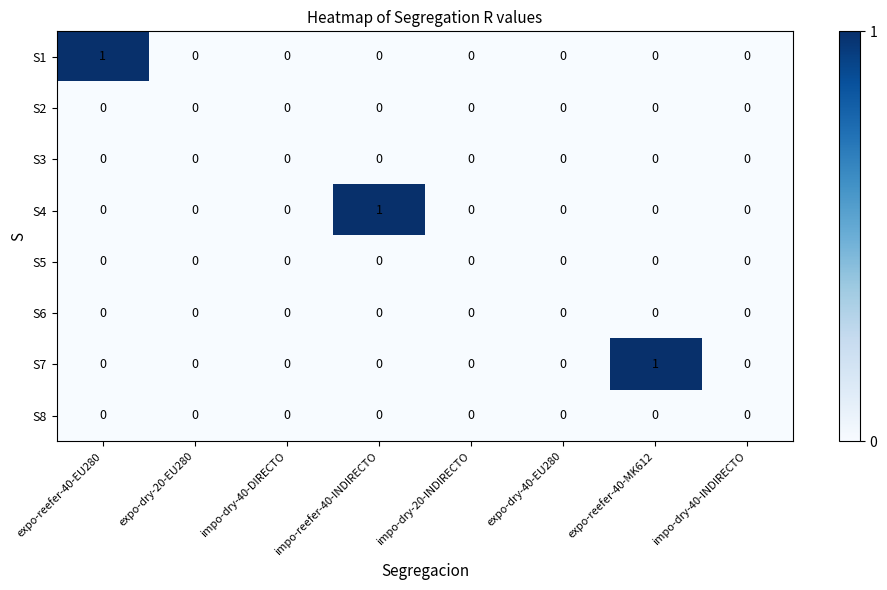

Count the S4 values in the range 0 to 1.

8